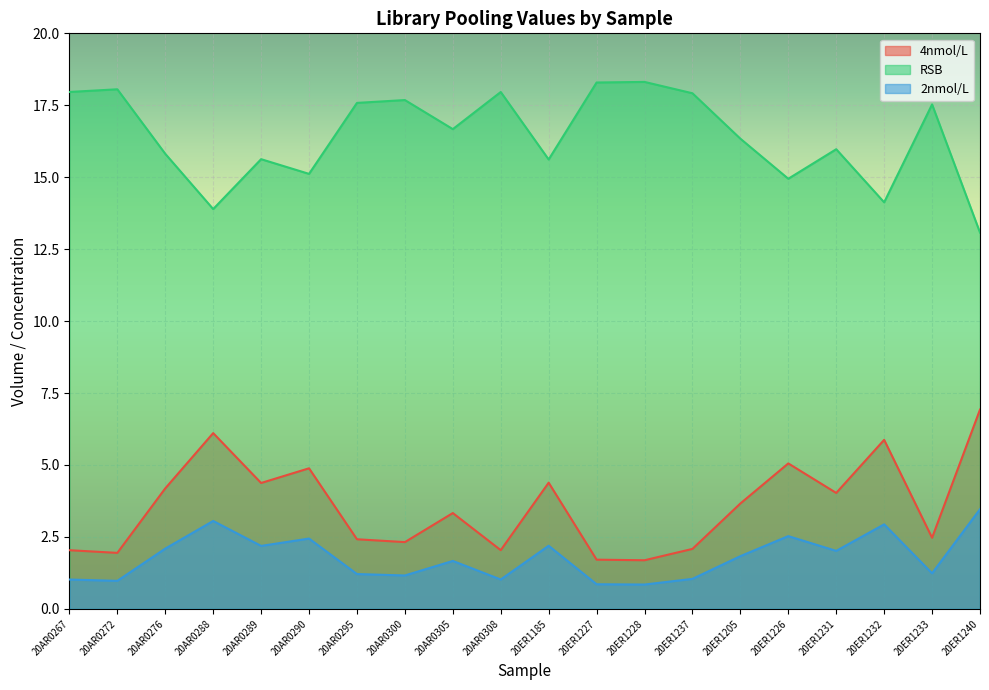

Reading left to right, extract all data points from this chart.

4nmol/L: 2.0	1.9	4.2	6.1	4.4	4.9	2.4	2.3	3.3	2.0	4.4	1.7	1.7	2.1	3.7	5.1	4.0	5.9	2.5	6.9
RSB: 18.0	18.1	15.8	13.9	15.6	15.1	17.6	17.7	16.7	18.0	15.6	18.3	18.3	17.9	16.3	14.9	16.0	14.1	17.5	13.1
2nmol/L: 1.0	1.0	2.1	3.1	2.2	2.4	1.2	1.2	1.7	1.0	2.2	0.9	0.8	1.0	1.8	2.5	2.0	2.9	1.2	3.5